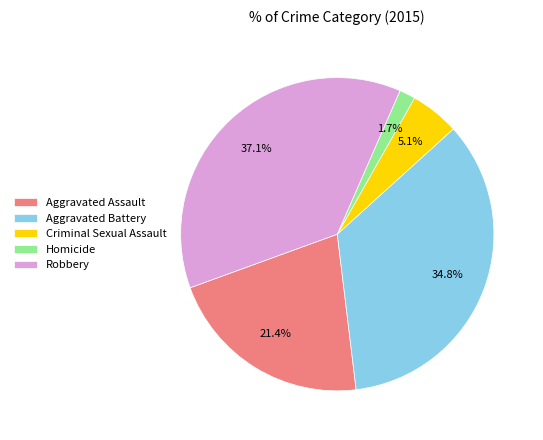

Count the number of slices in the pie.

5